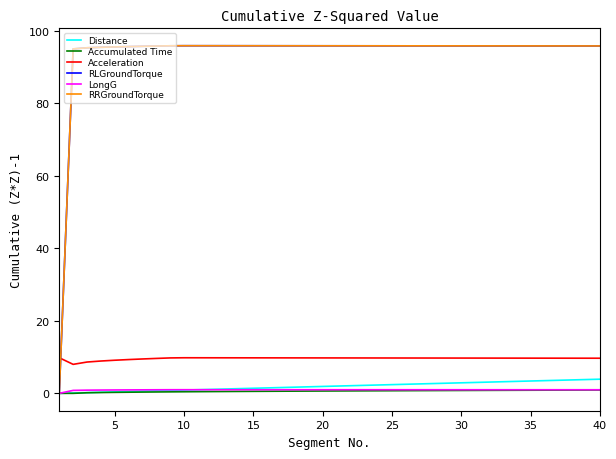

Does the chart have visible grid lines?

No